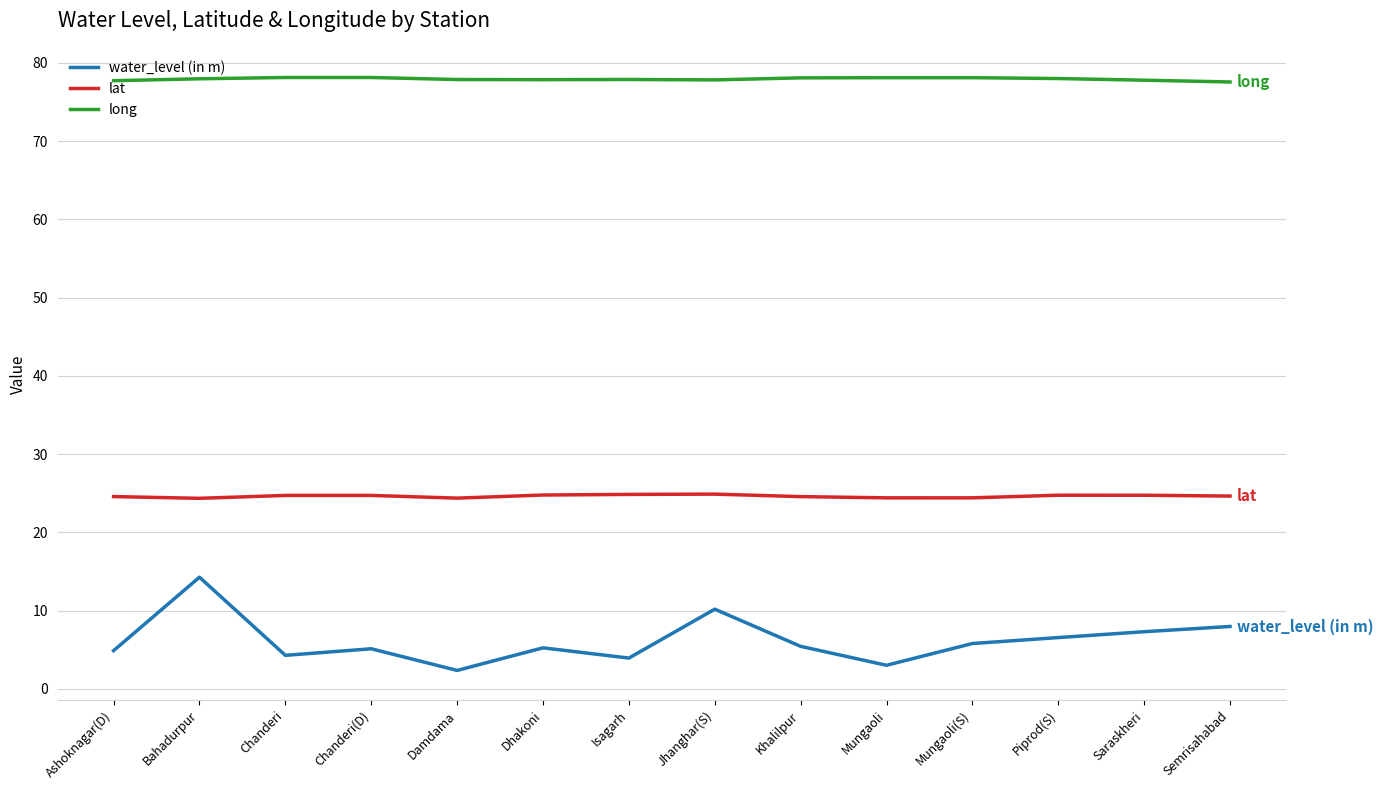

What is the smallest value displayed?

2.3